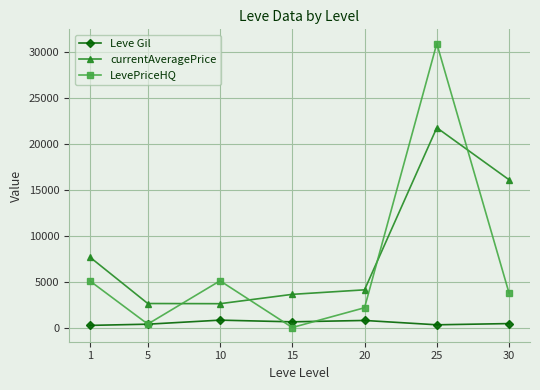

List the series in order of their peak value, highest first.

LevePriceHQ, currentAveragePrice, Leve Gil